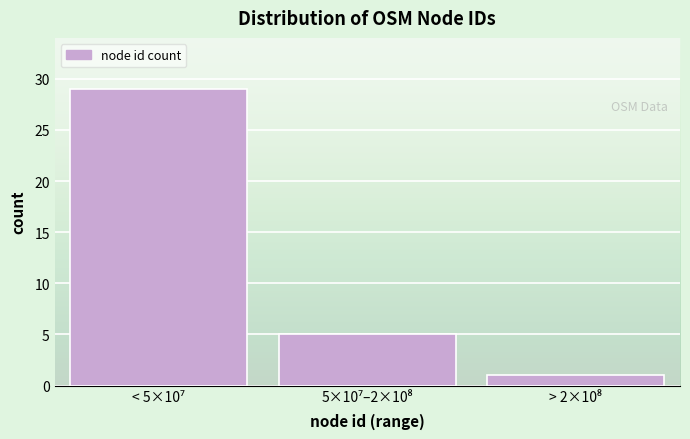

Reading left to right, transcribe all the data shown in this chart.

29	5	1